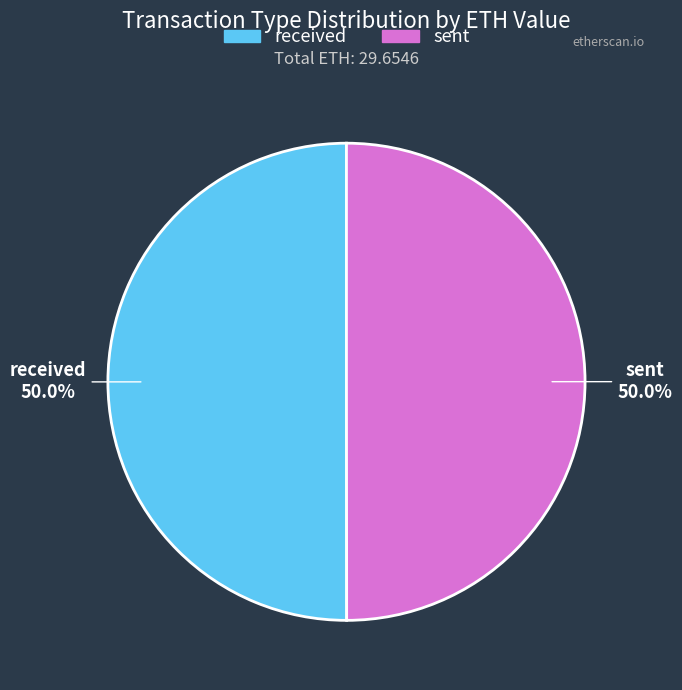

To the nearest percent, what percentage of the pie is received?

50%